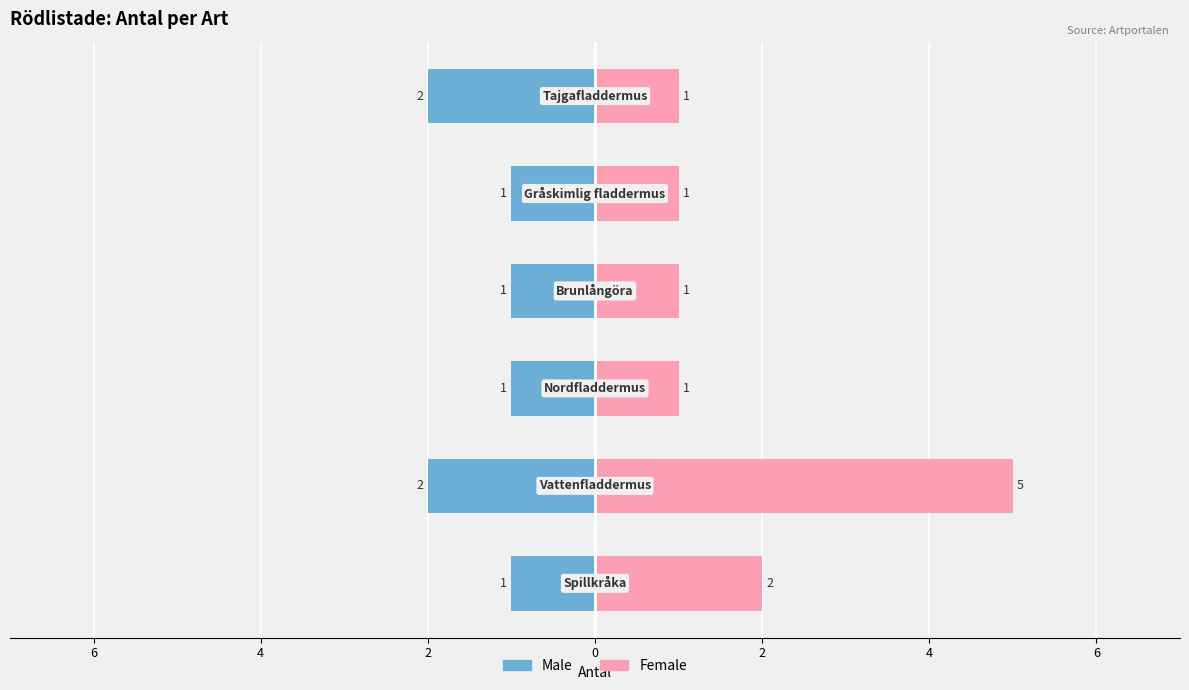

Reading left to right, list all the values displayed in this chart.

Male: -1	-2	-1	-1	-1	-2
Female: 2	5	1	1	1	1